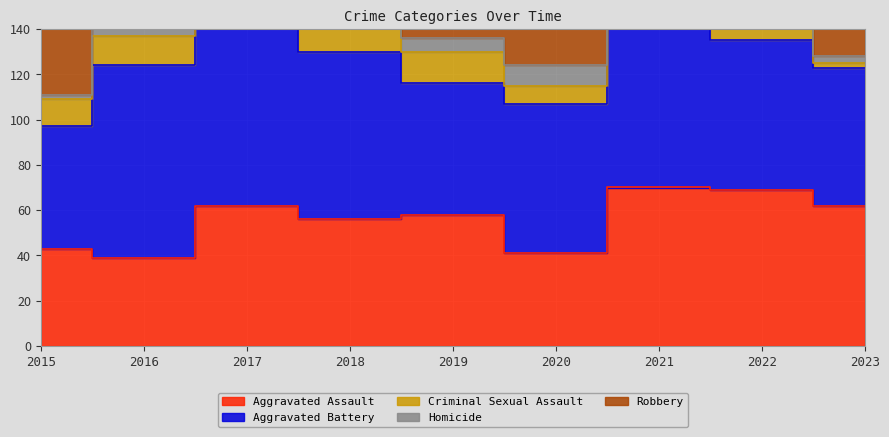

Rank the categories by Criminal Sexual Assault value from lowest to highest.

2023, 2020, 2017, 2015, 2021, 2016, 2022, 2019, 2018